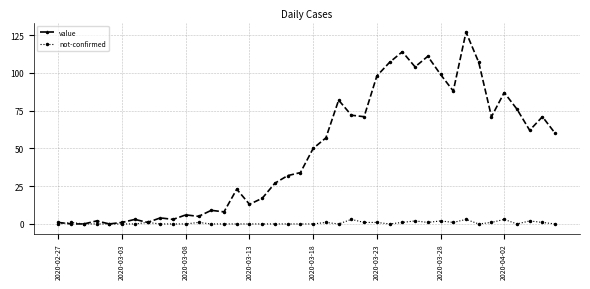

What are all the series names shown in the legend?

value, not-confirmed